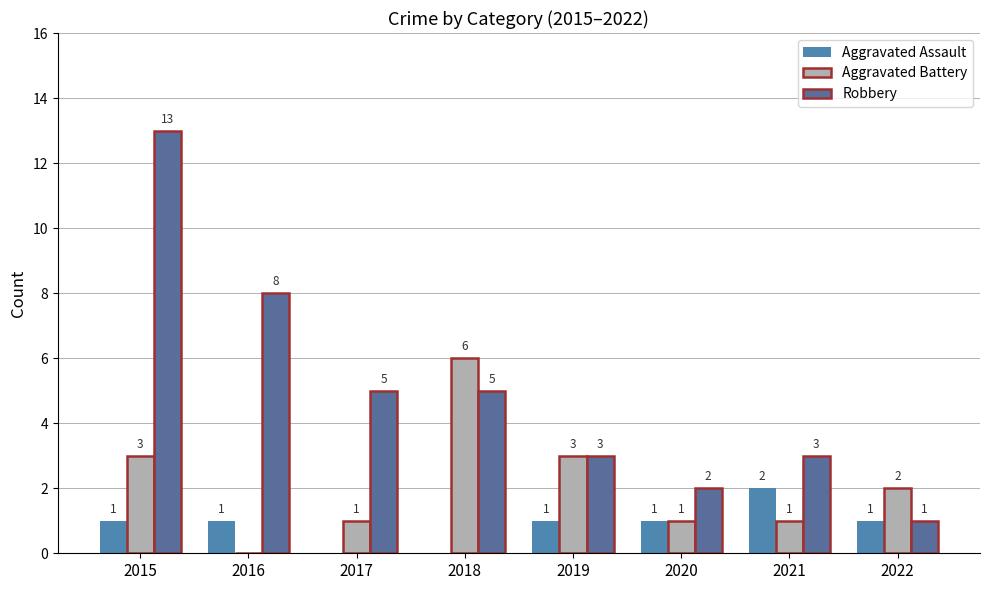

Reading left to right, transcribe all the data shown in this chart.

Aggravated Assault: 1	1	0	0	1	1	2	1
Aggravated Battery: 3	0	1	6	3	1	1	2
Robbery: 13	8	5	5	3	2	3	1